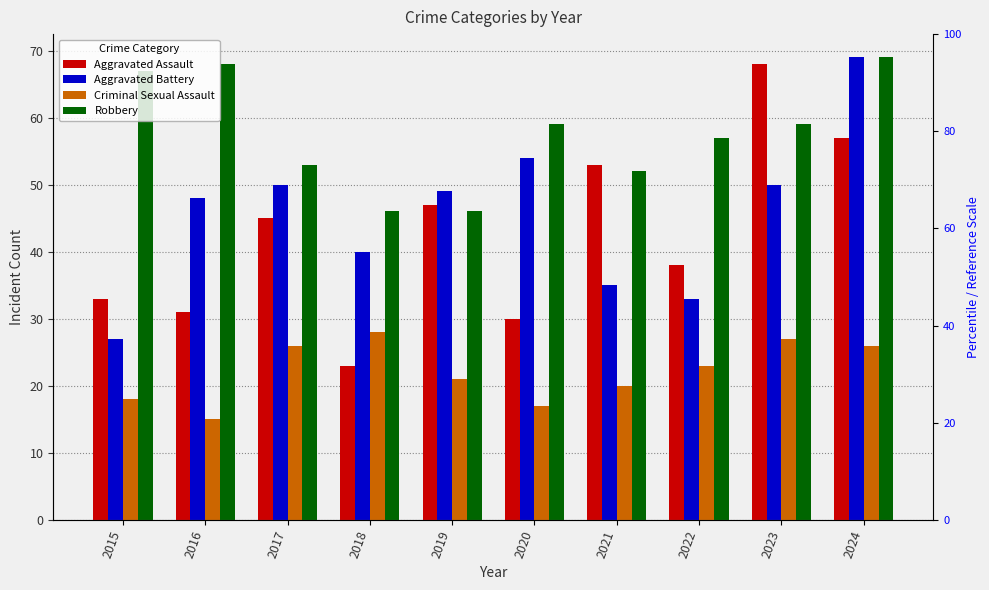

At which category is the sum across all series the highest?

2024